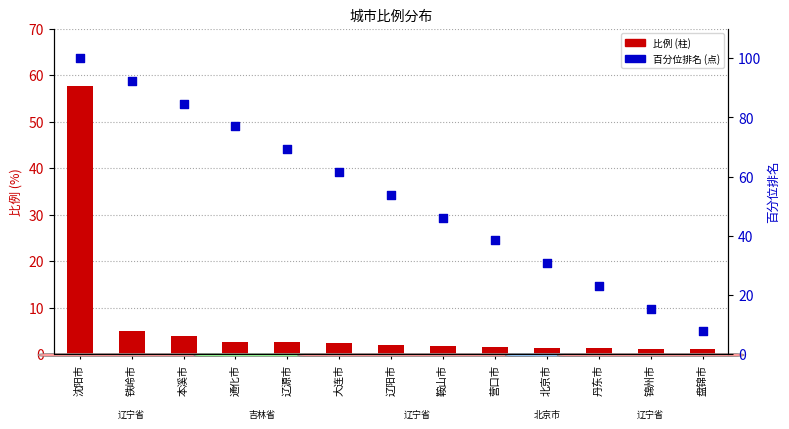

Which series reaches the maximum Y coordinate?

百分位排名